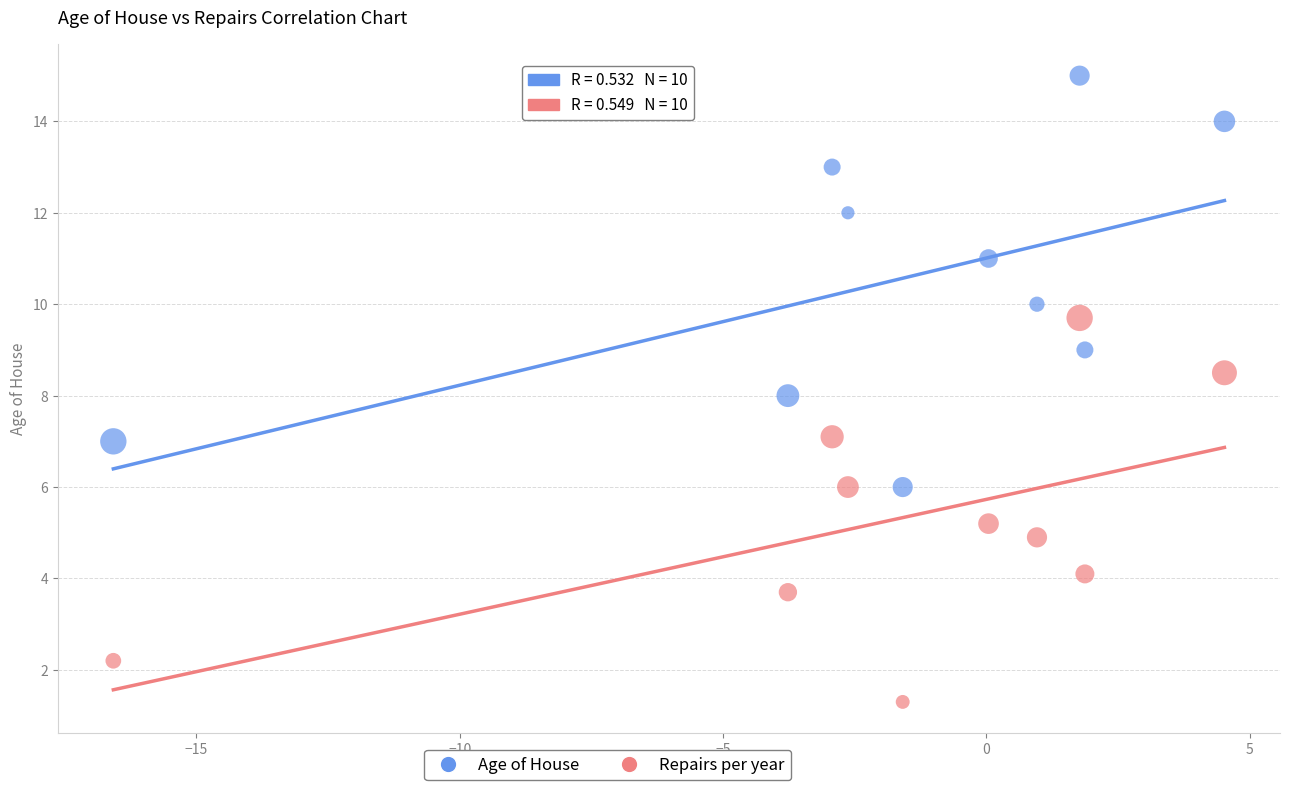

Across all data points, what is the range of Y values (max minus min)?

13.7